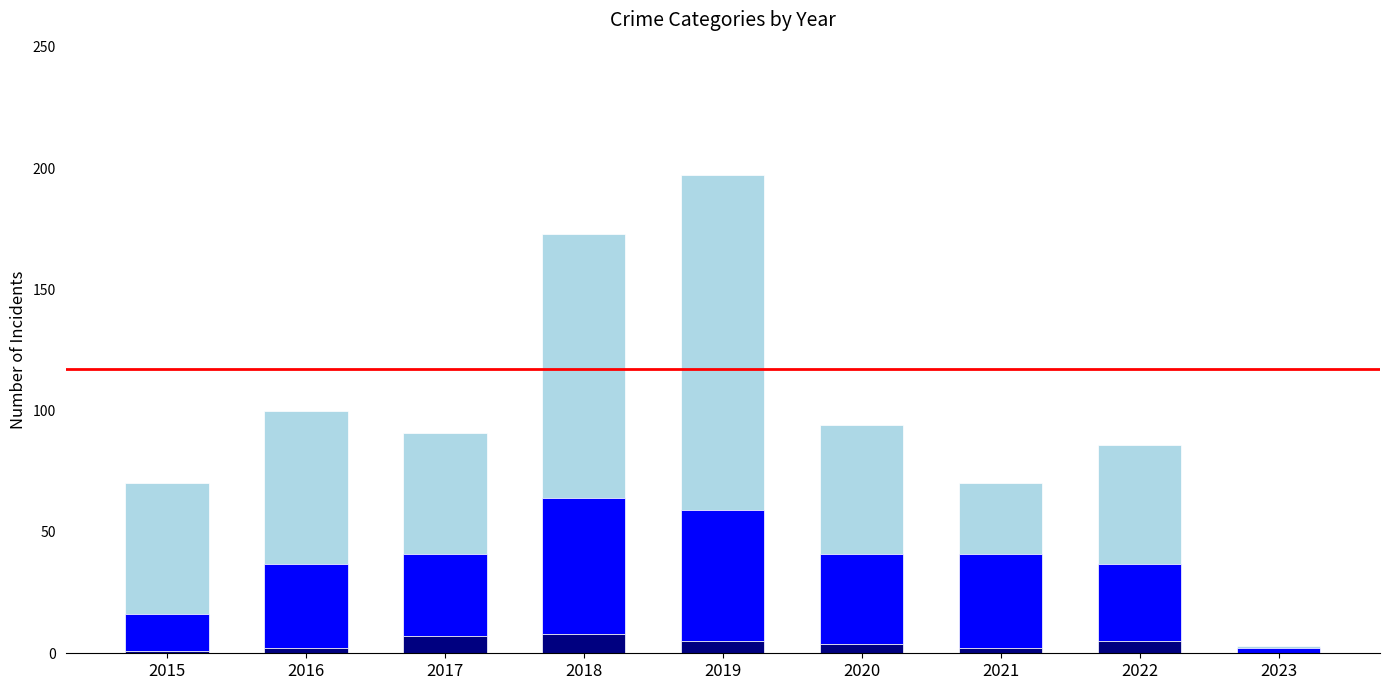

Are the bars grouped side by side (vs. stacked)?

No